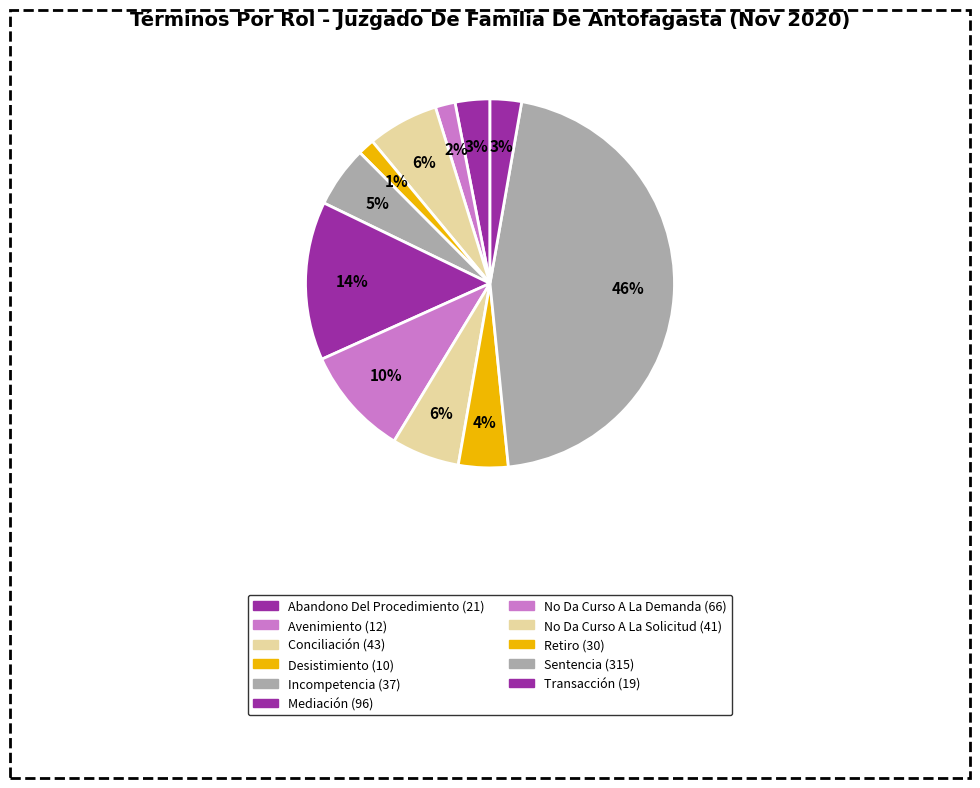

Is there a majority slice in this chart?

No